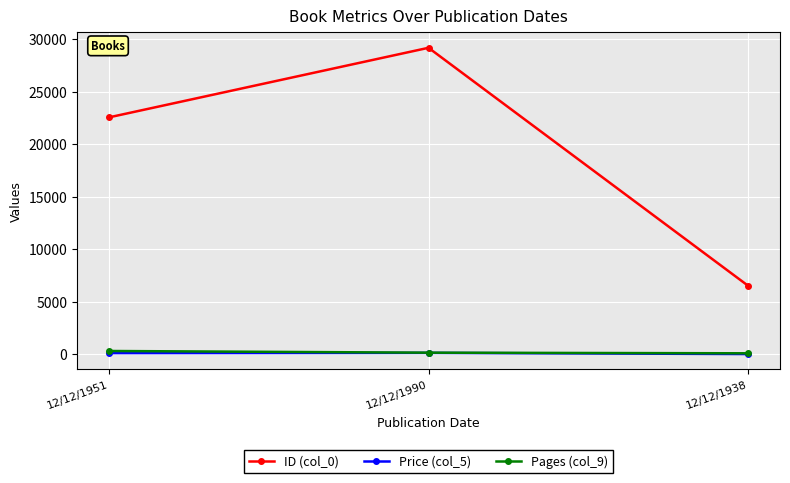

Rank the categories by ID (col_0) value from lowest to highest.

12/12/1938, 12/12/1951, 12/12/1990